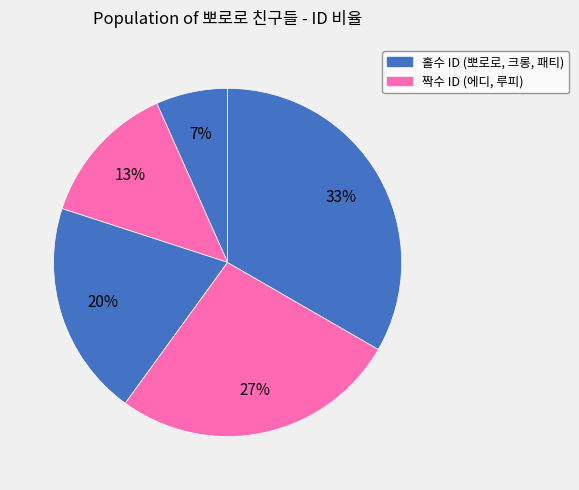

Does any single category account for the majority?

No